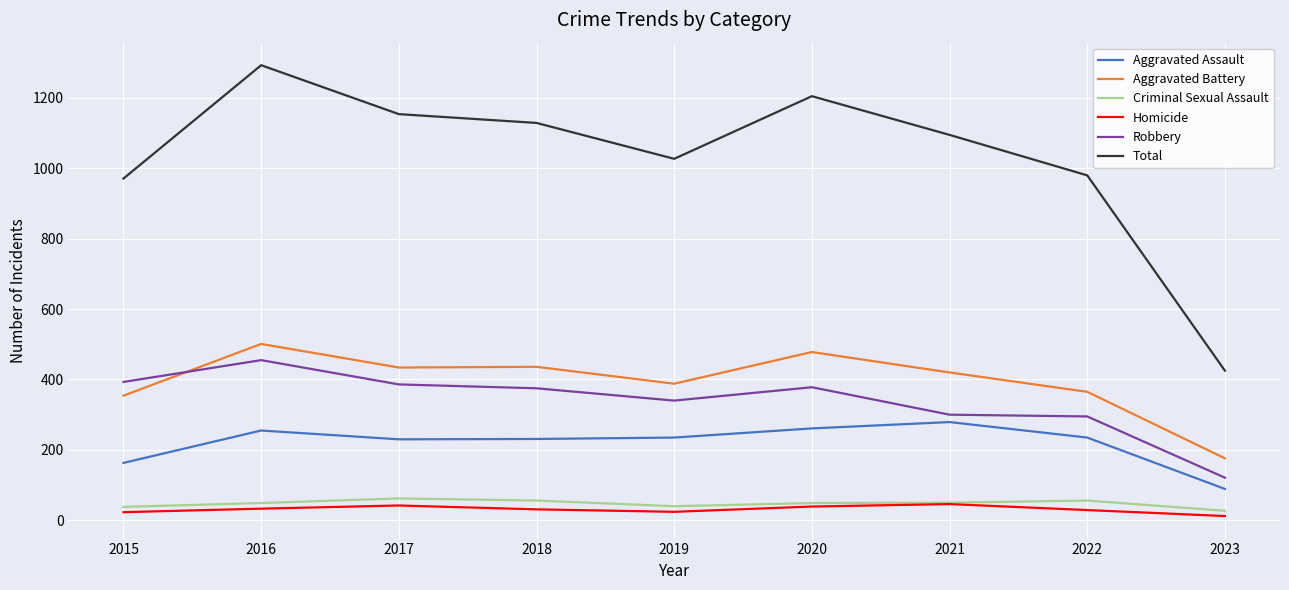

Where does the Robbery series first go above 375?

2015